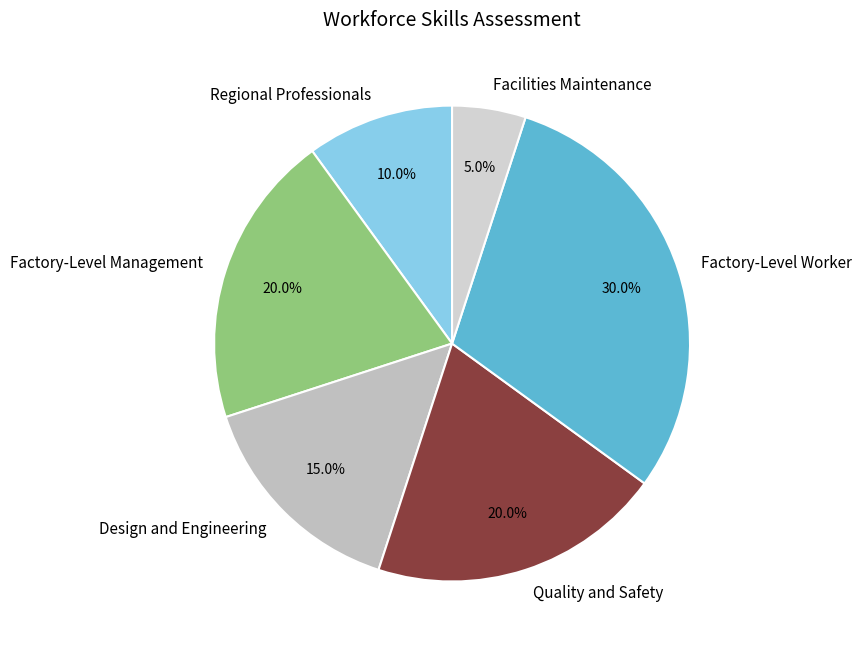

To the nearest percent, what is the average slice percentage?

17%